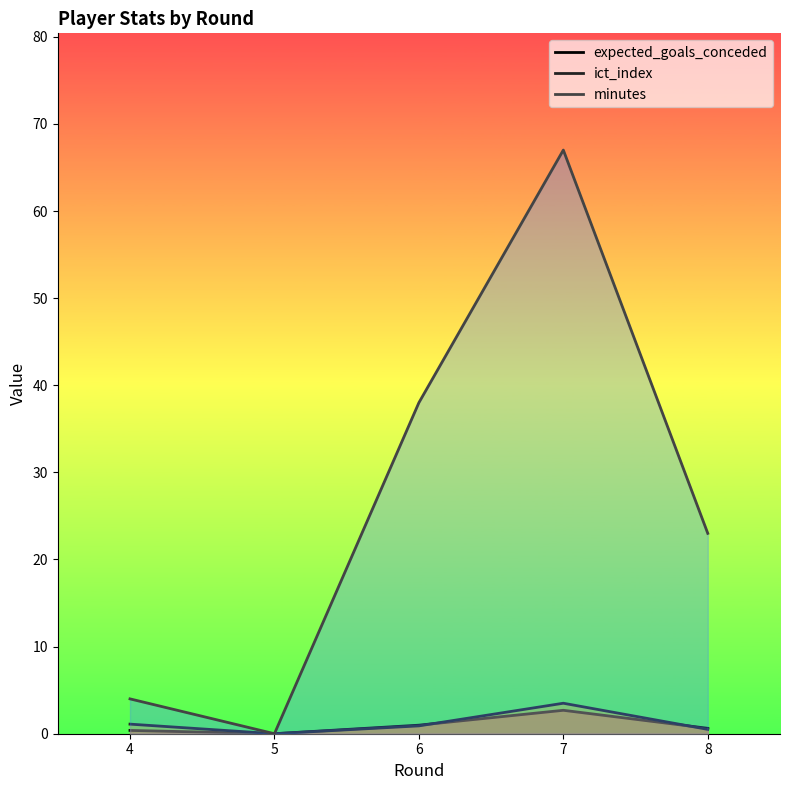

List the labels in order of ict_index value, smallest first.

5, 8, 6, 4, 7